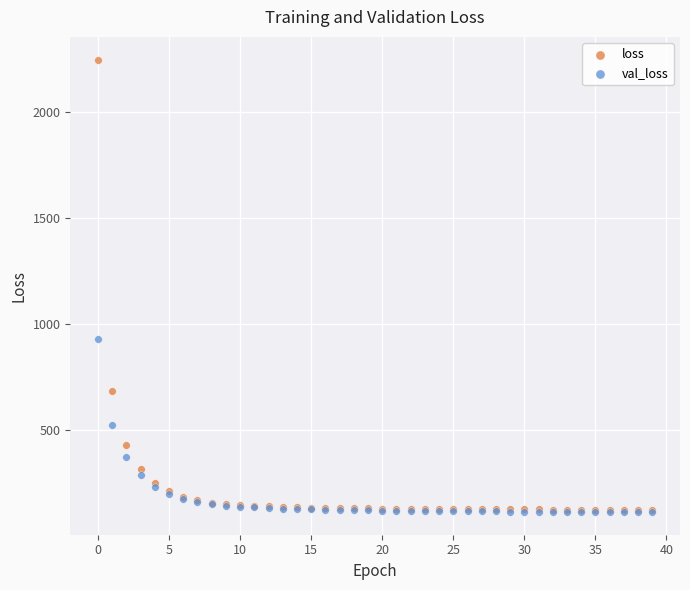

Which series has the largest Y range (max minus min)?

loss